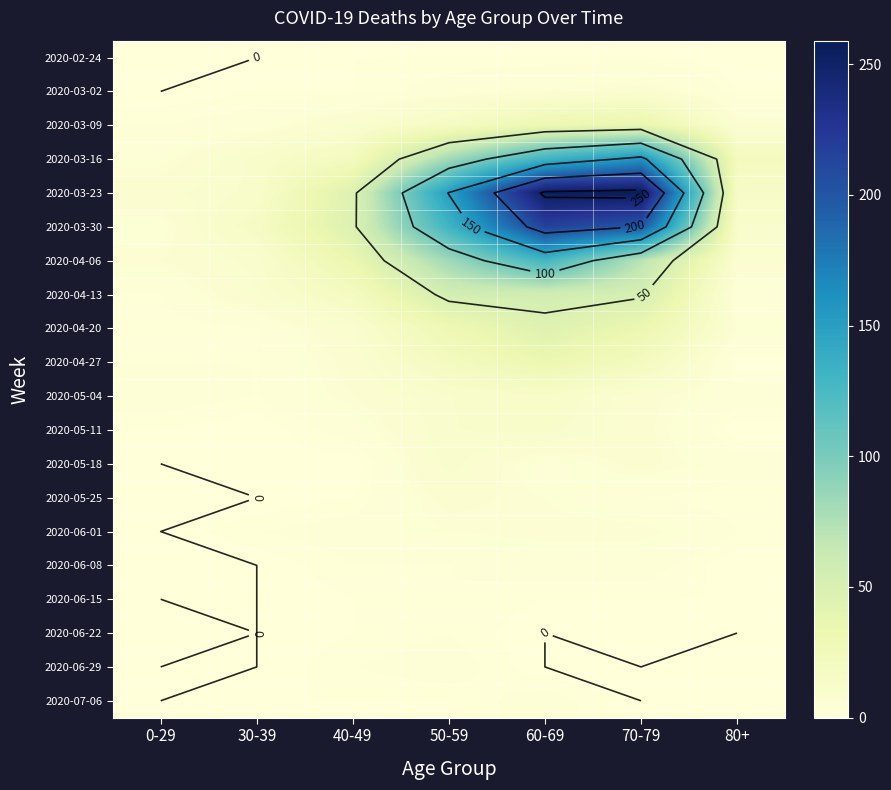

Is it true that 2020-06-01 equals 3 at 40-49?

True